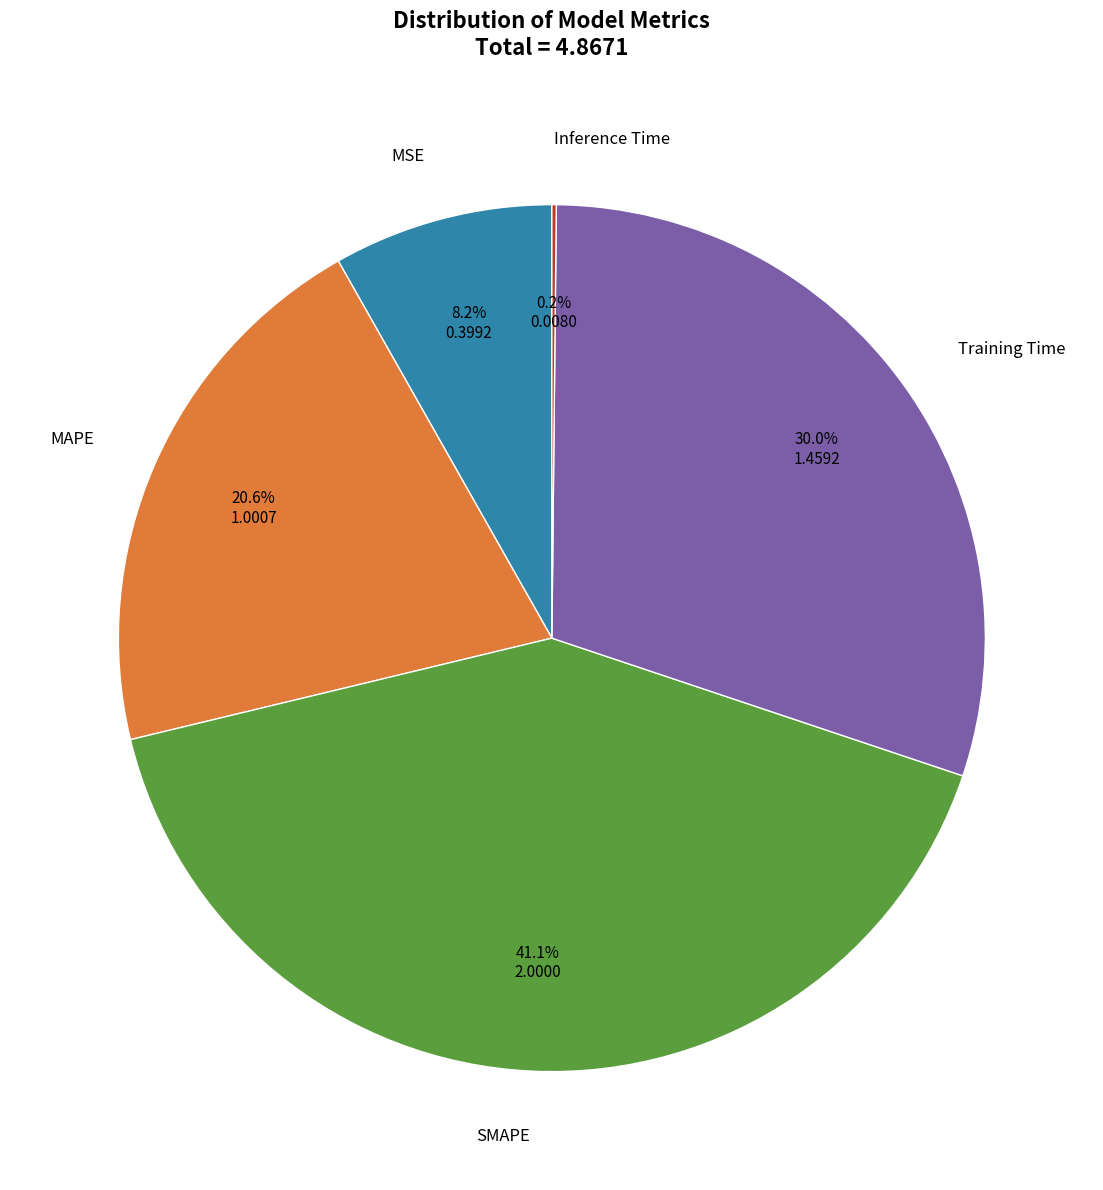

Does any single category account for the majority?

No